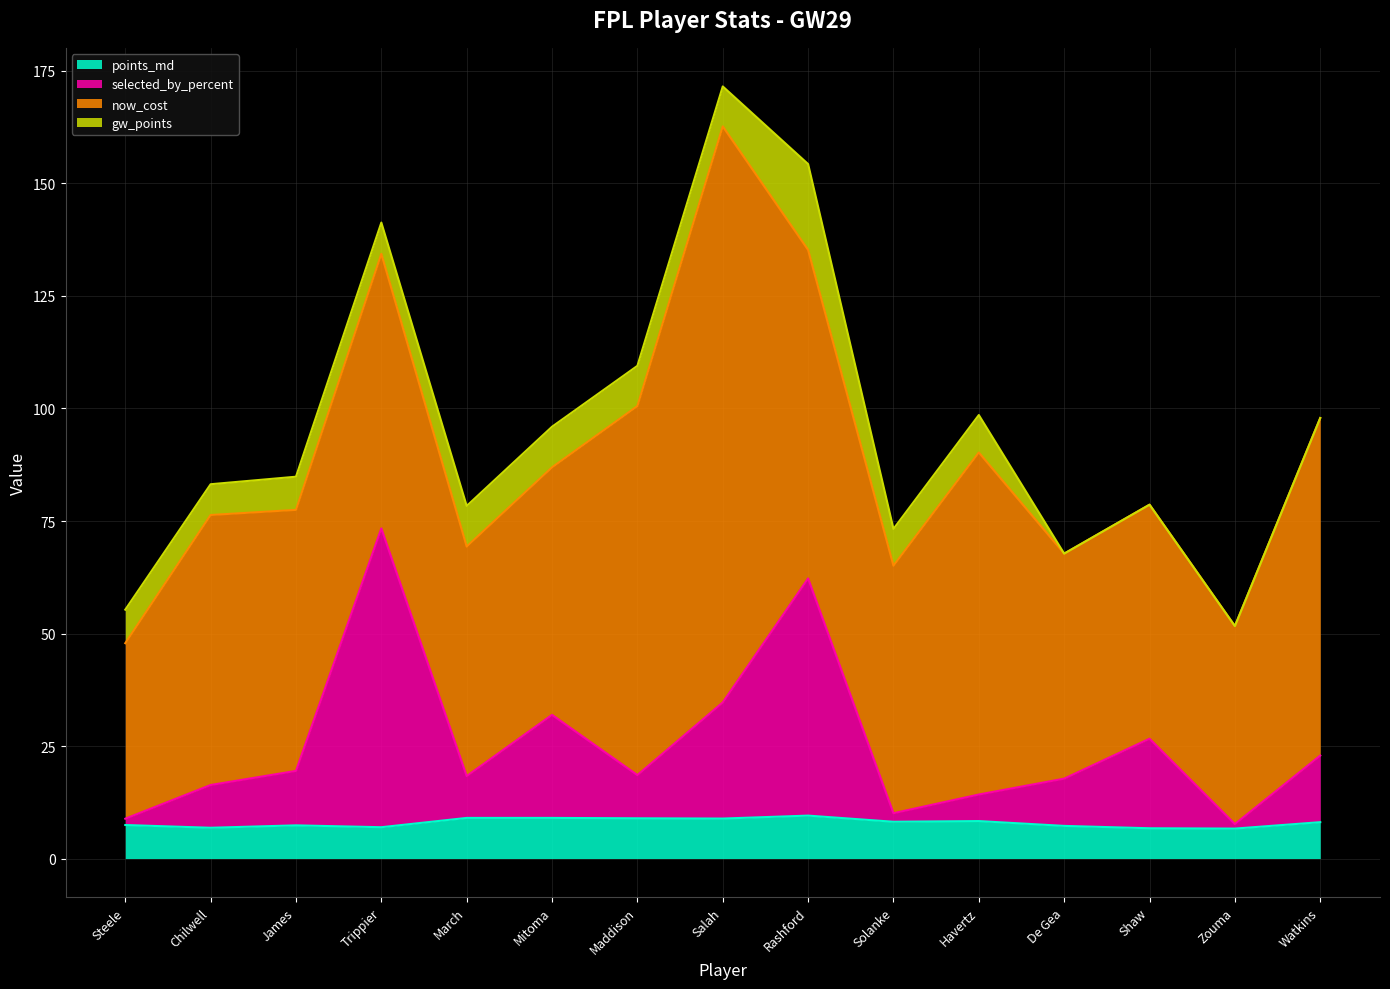

The selected_by_percent series shows 62.2 at Rashford. True or false?

True